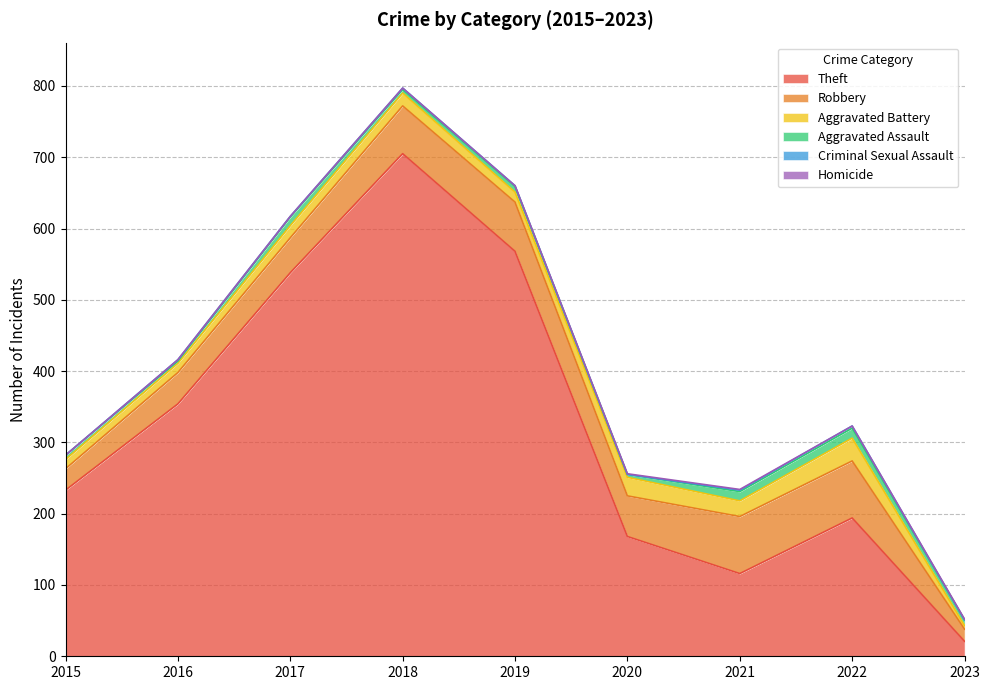

Does the chart have visible grid lines?

Yes